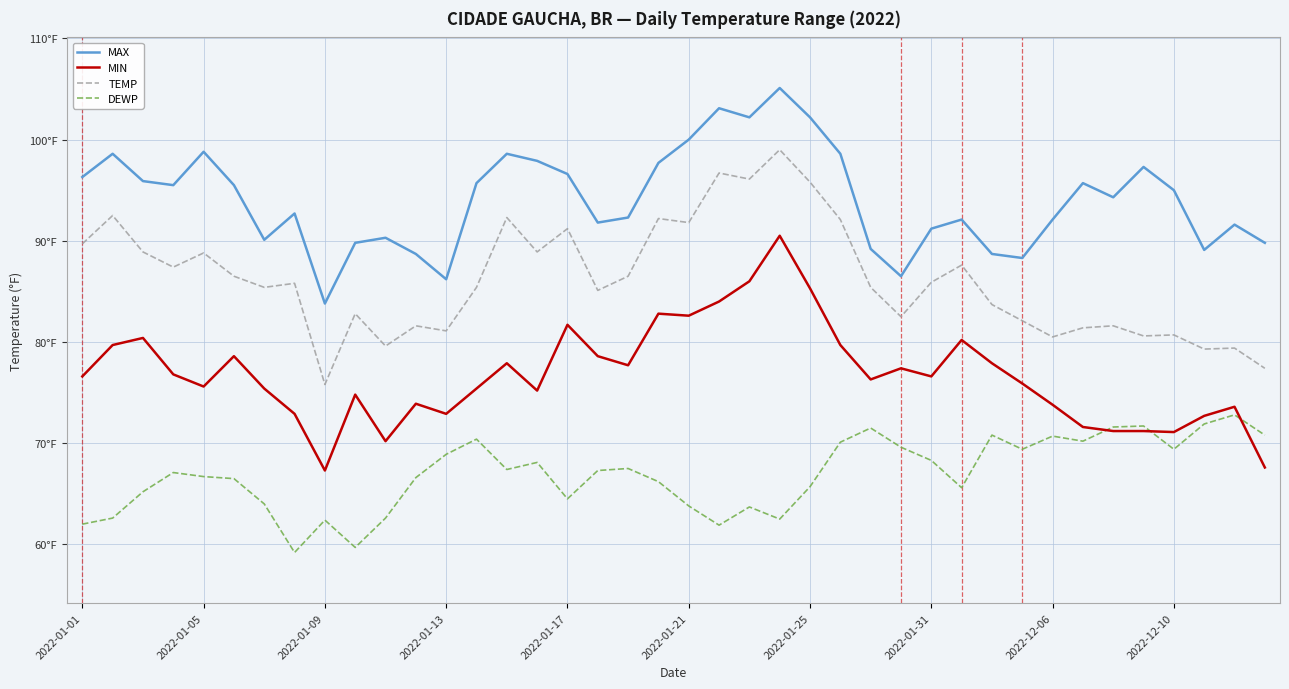

What are all the series names shown in the legend?

MAX, MIN, TEMP, DEWP